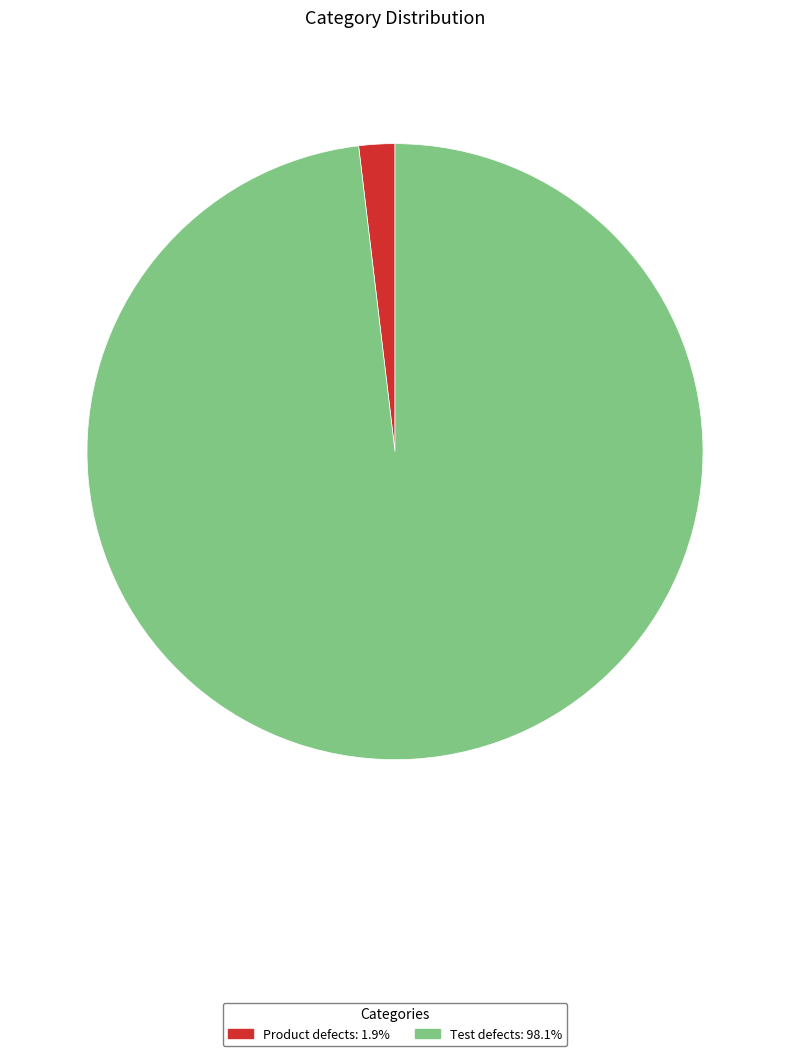

Combined, do Product defects and Test defects account for over 50%?

Yes